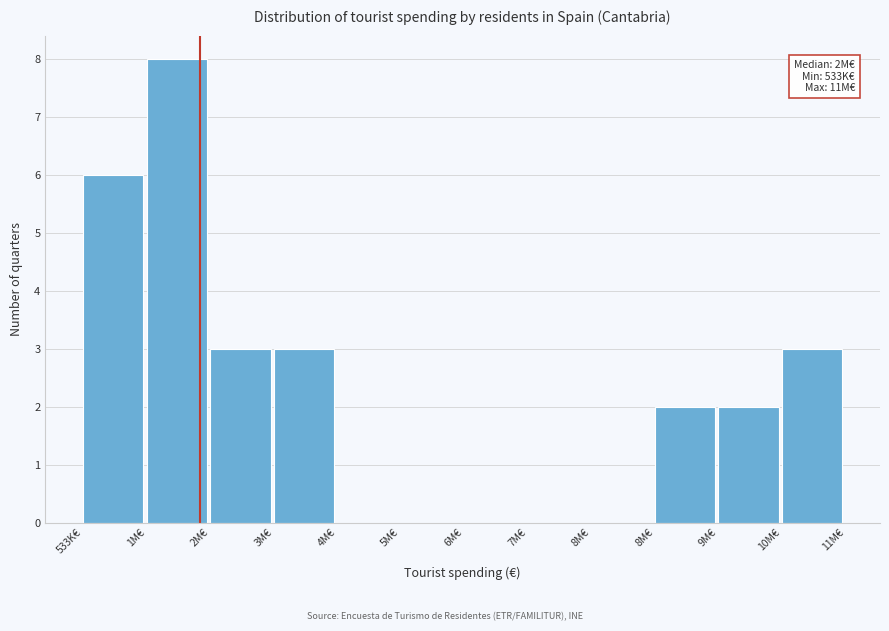

How many distinct data groups are displayed?

1